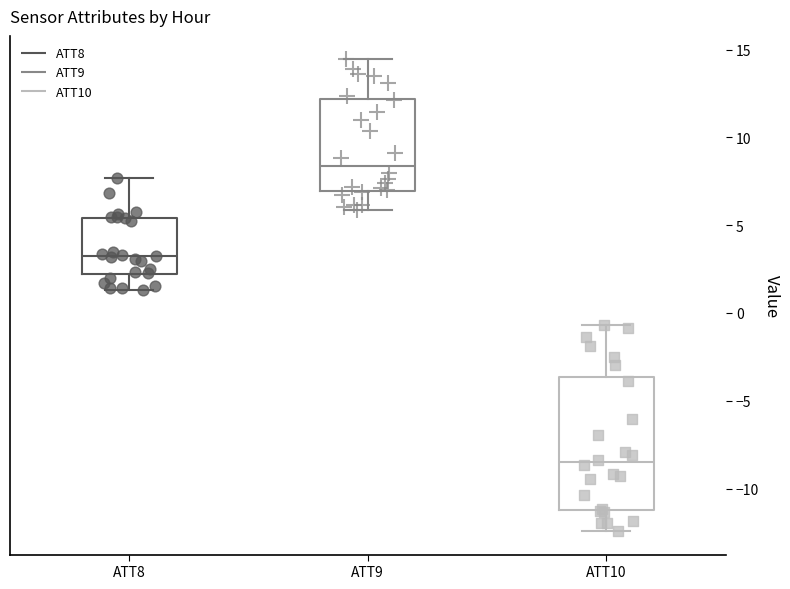

Comparing the boxes themselves (not the whiskers), which one is the tallest?

ATT10